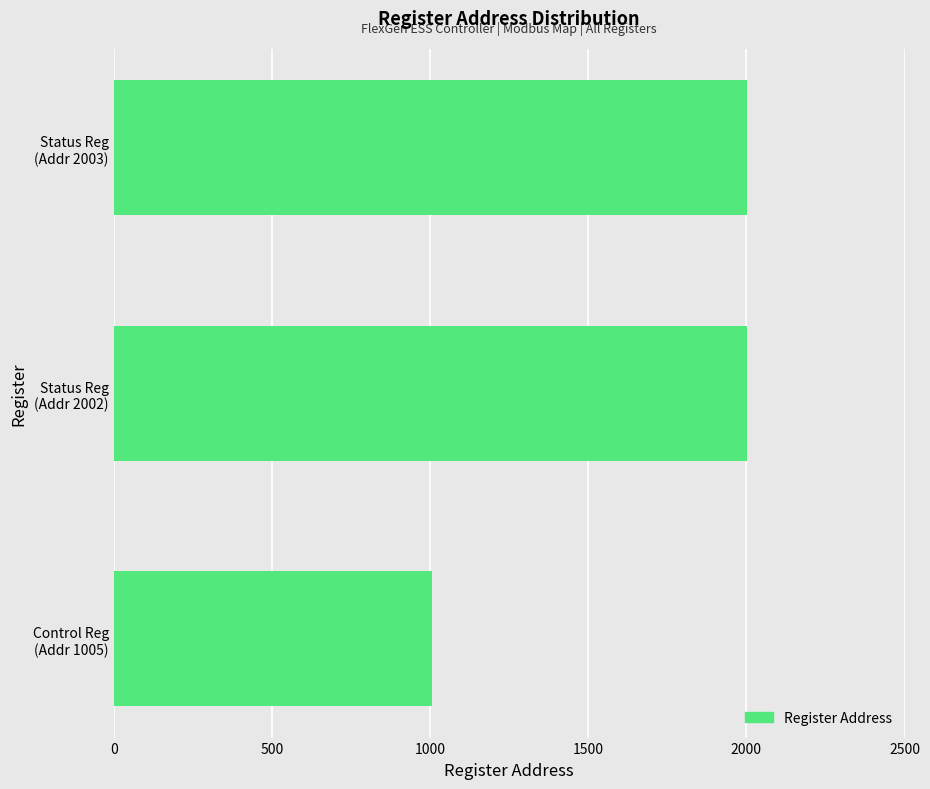

What is the average value?

1670